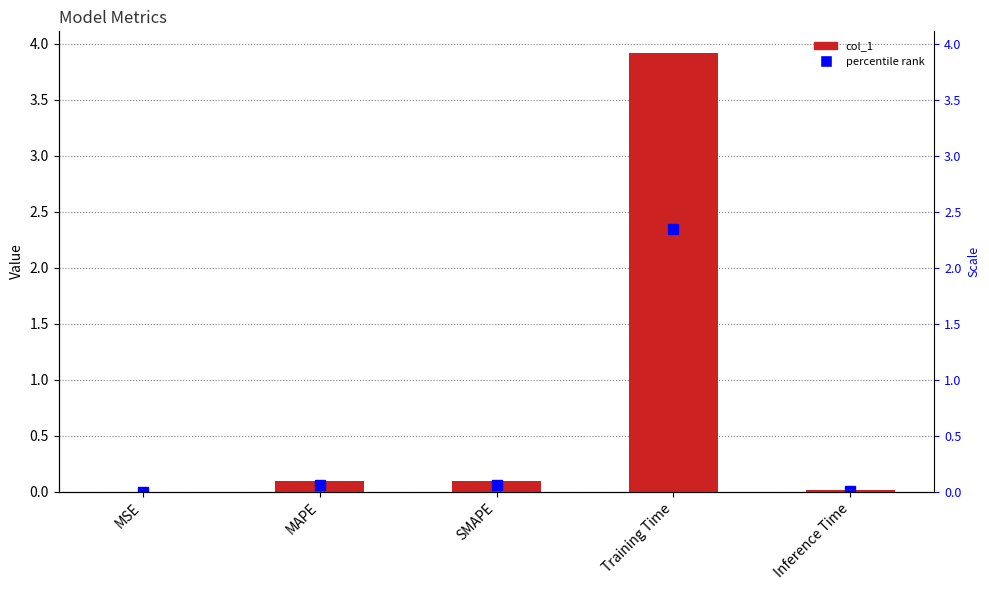

Which label corresponds to the smallest value in the chart?

MSE